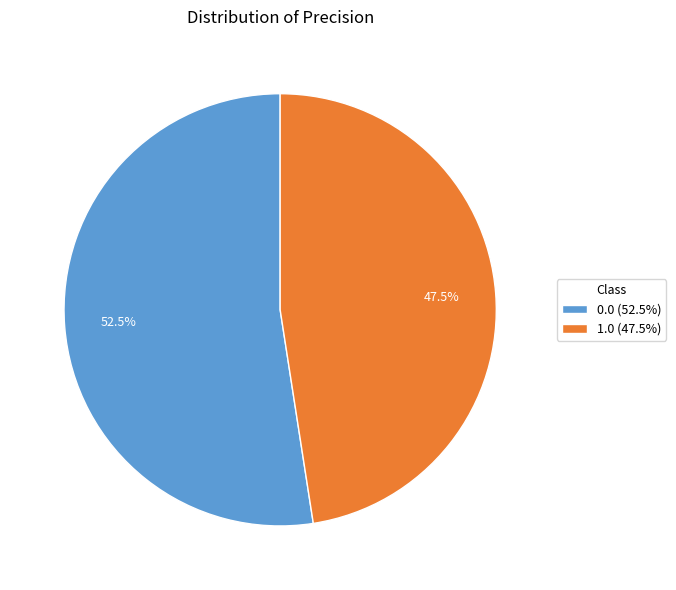

The 0.0 slice represents 64% of the pie. True or false?

False